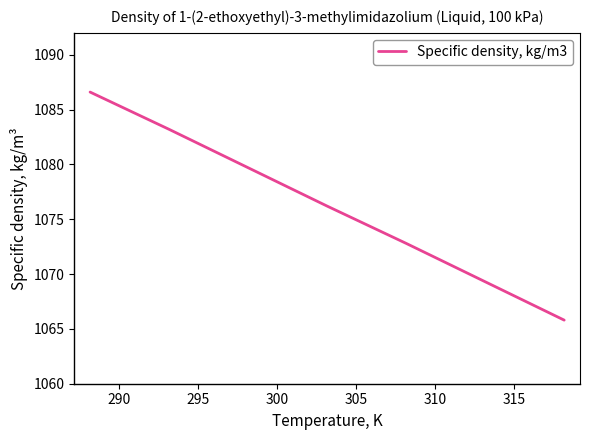

True or false: there are more than 2 points higher than both neighbors.

False